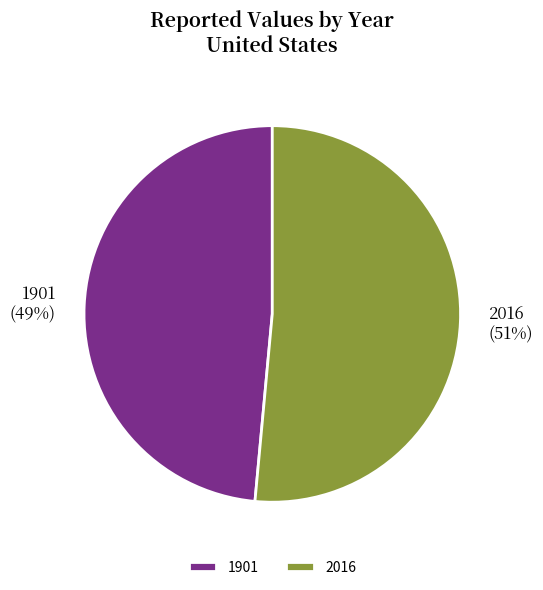

Which category accounts for the majority?

2016